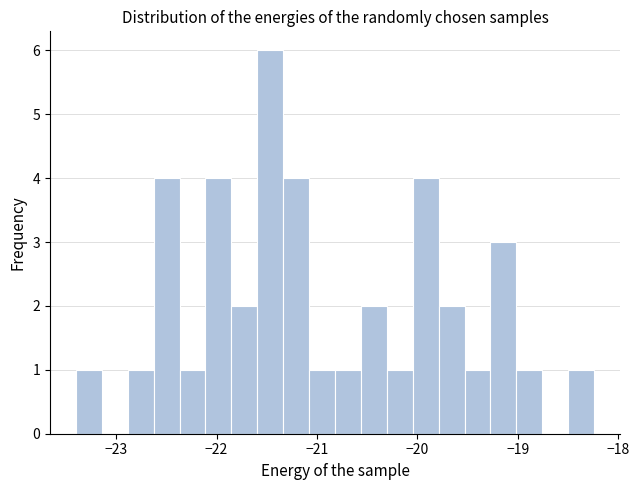

Read against the x-axis, roughly where is the centre of the tallest bar?

-21.5